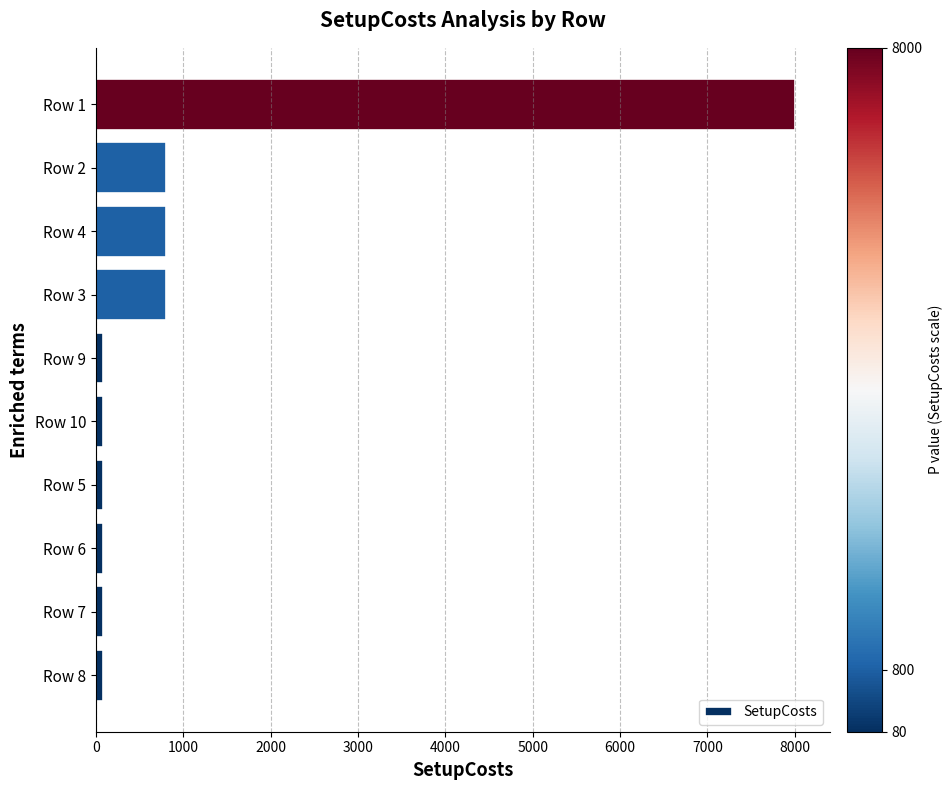

How many values exceed 80?

4